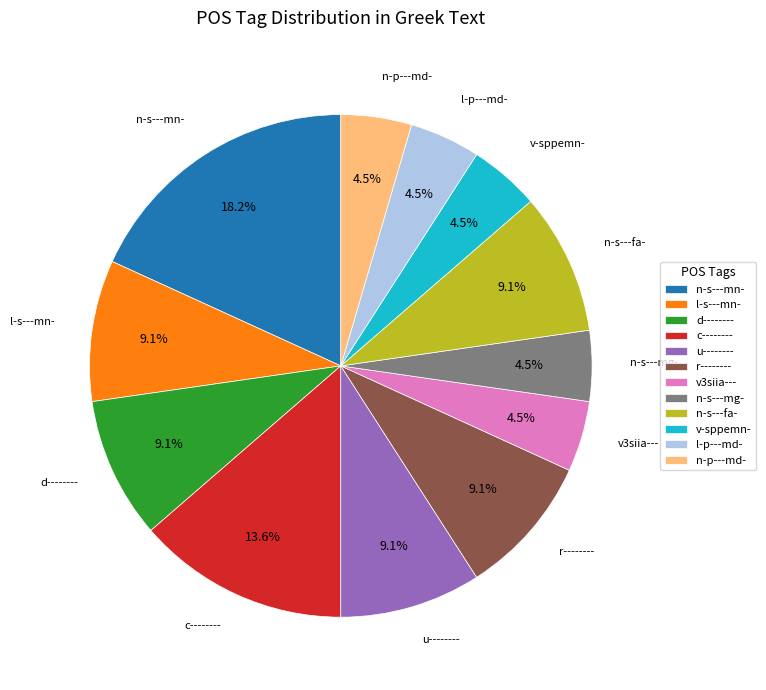

To the nearest percent, what portion does l-s---mn- represent?

9%